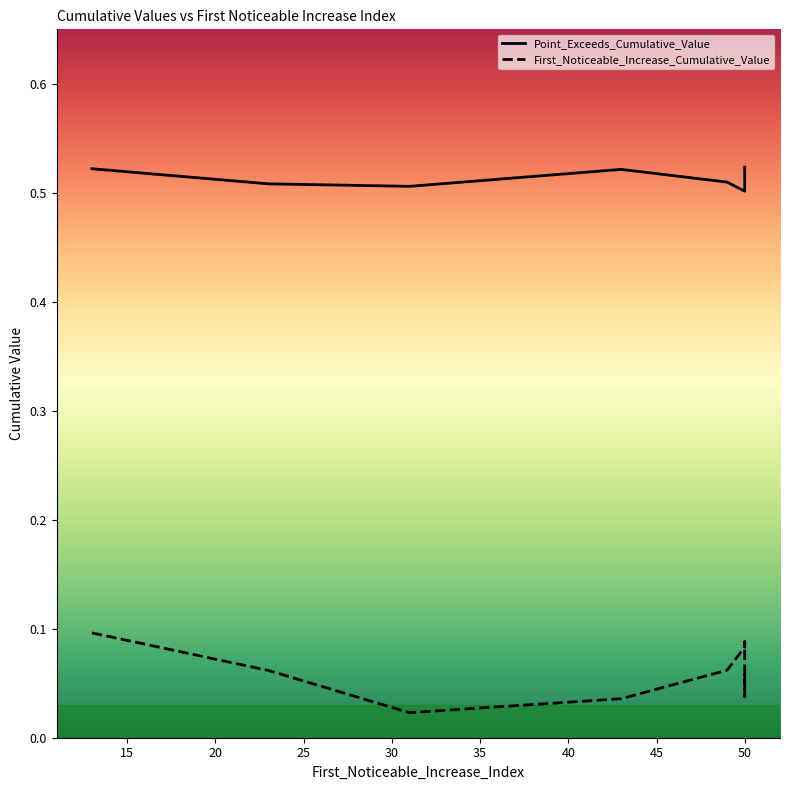

What is the value of the Point_Exceeds_Cumulative_Value point at the 4th from the left?

0.5